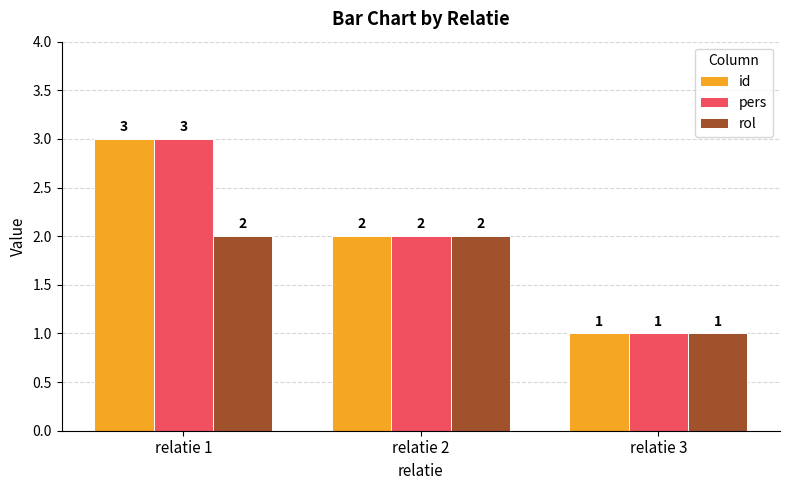

How many categories are shown in the chart?

3